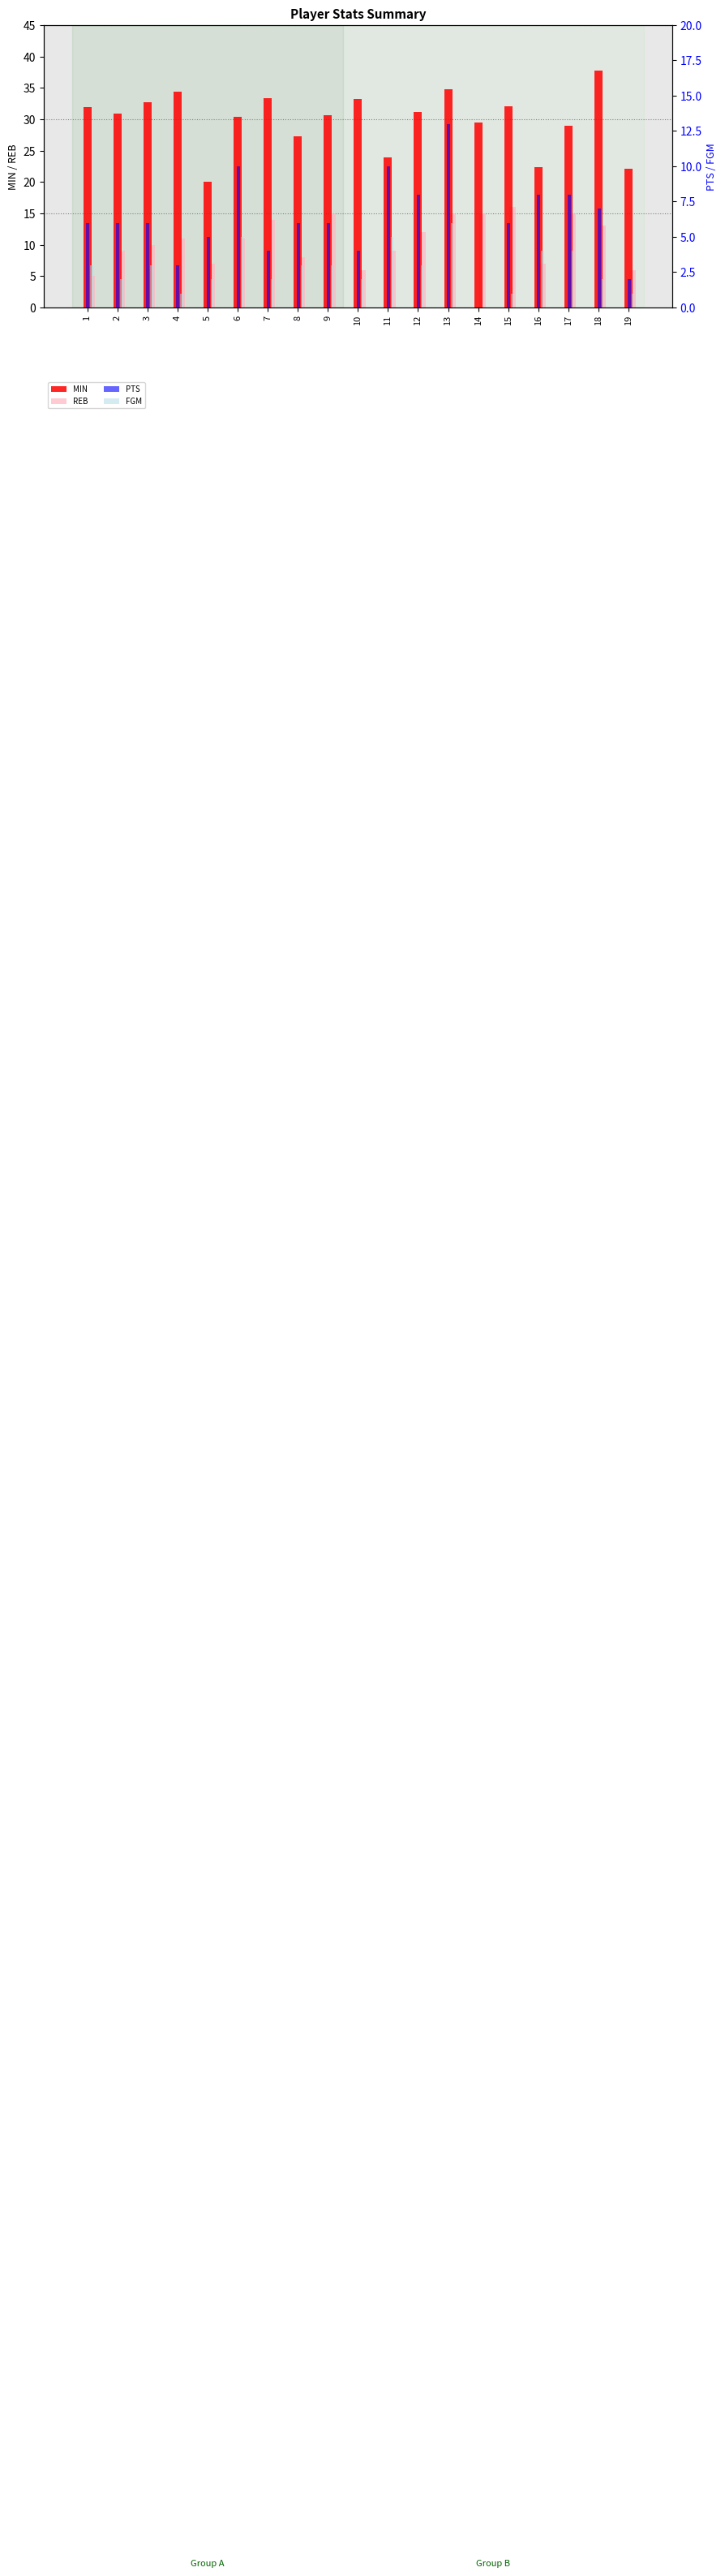

Which series has the largest total across all categories?

MIN